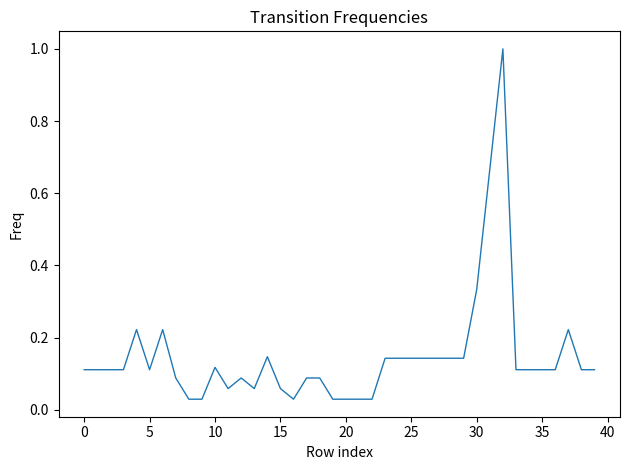

What is the maximum value shown in the chart?

1.0